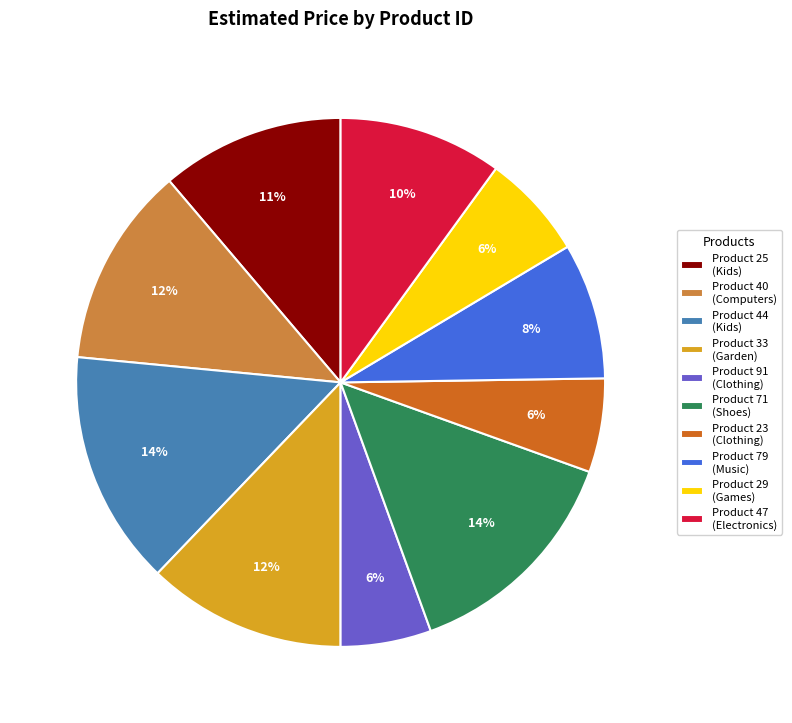

What percentage is the Product 91 (Clothing) slice, to the nearest percent?

6%